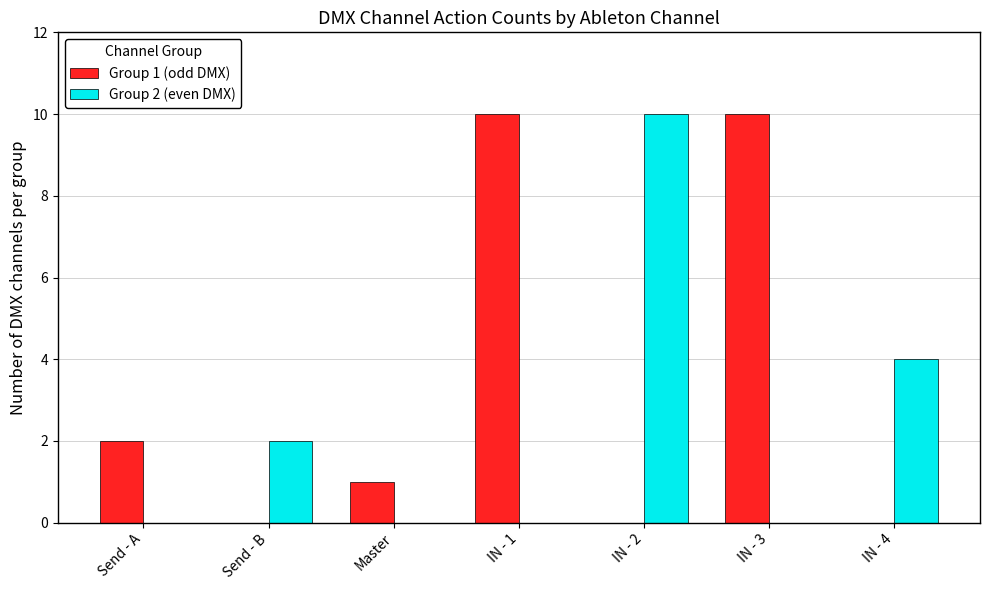

Does the chart contain stacked bars?

No